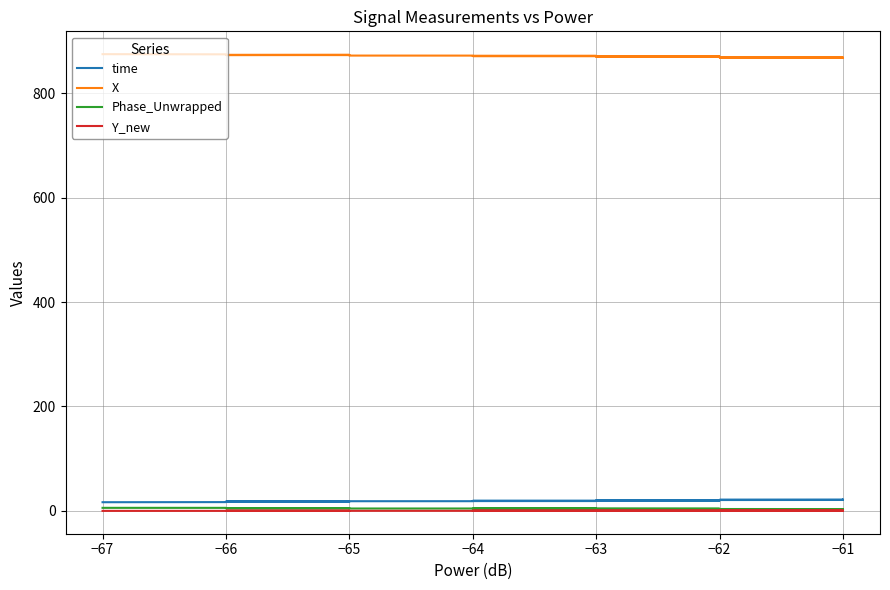

Is it true that Phase_Unwrapped equals 5.0 at −61?

False